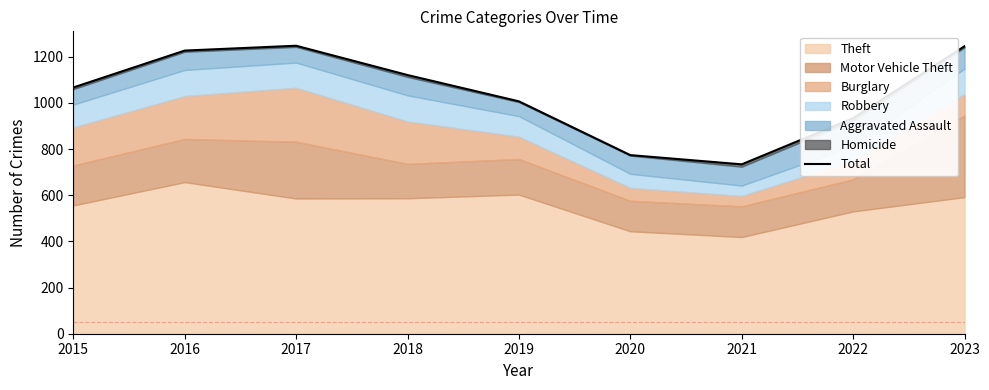

Reading left to right, transcribe all the data shown in this chart.

1067	1227	1248	1121	1007	774	734	934	1246